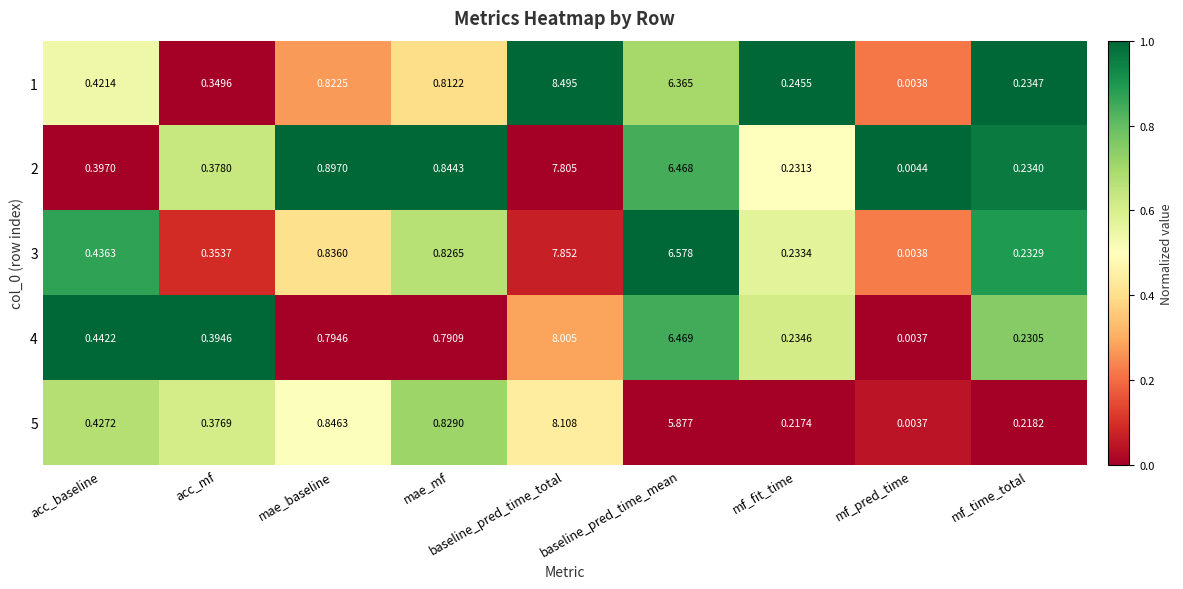

List the labels in order of 4 value, largest first.

baseline_pred_time_total, baseline_pred_time_mean, mae_baseline, mae_mf, acc_baseline, acc_mf, mf_fit_time, mf_time_total, mf_pred_time